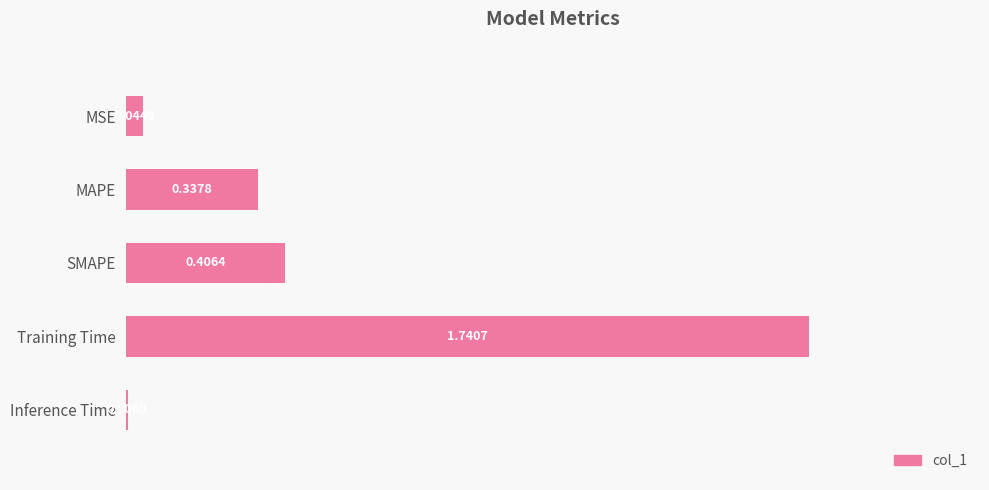

What is the sum of all values?

2.5